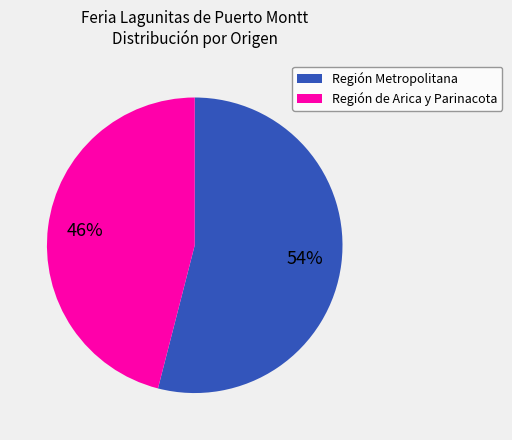

To the nearest percent, what is the combined percentage of Región Metropolitana and Región de Arica y Parinacota?

100%